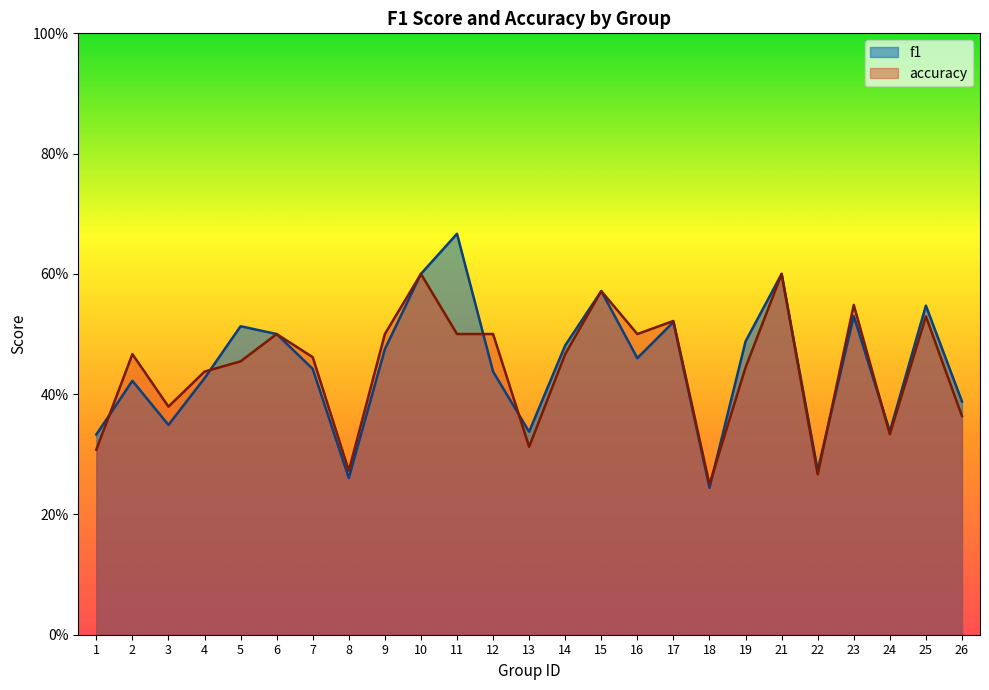

List the labels in order of f1 value, largest first.

11, 10, 21, 15, 25, 23, 17, 5, 6, 19, 14, 9, 16, 7, 12, 4, 2, 26, 3, 24, 13, 1, 22, 8, 18